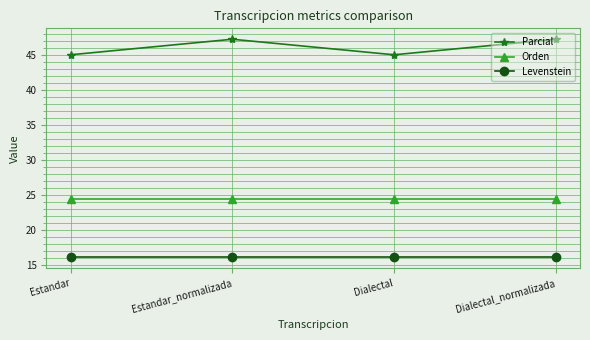

True or false: Orden has a value of 5.0 at Dialectal.

False